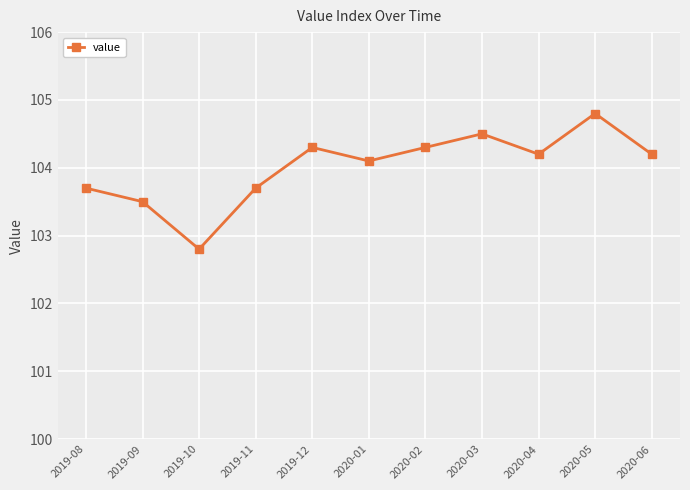

What is the label of the 4th point from the left?

2019-11